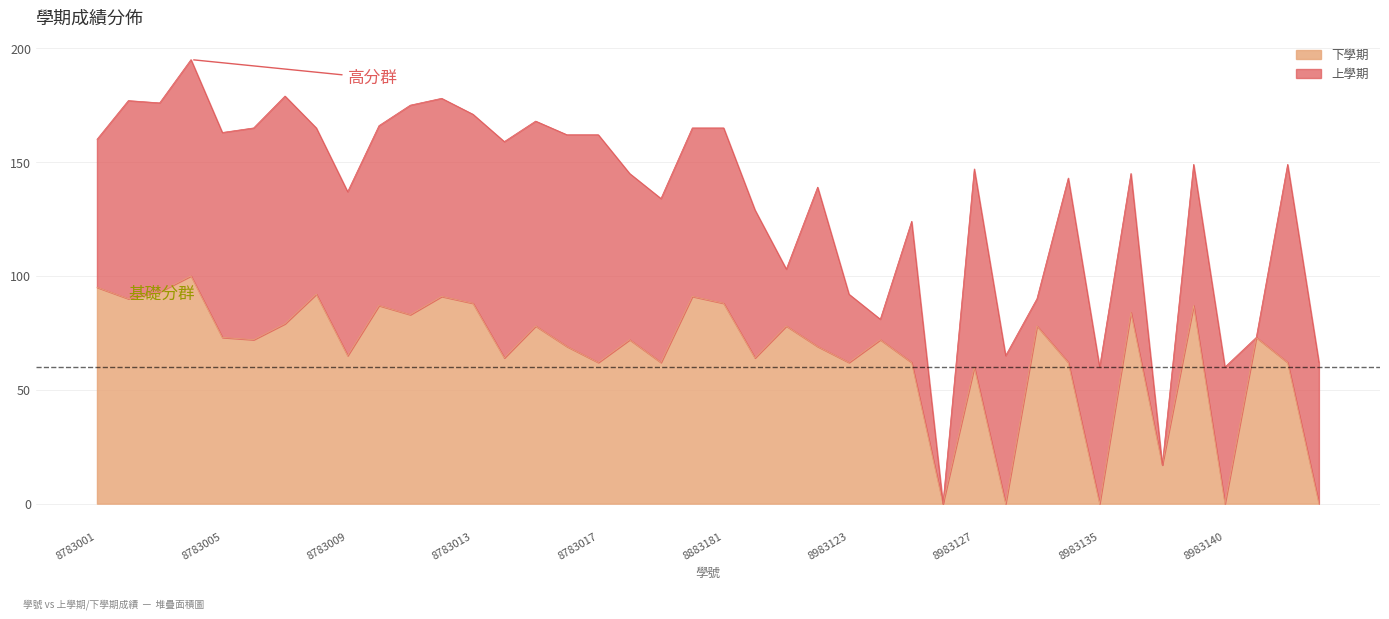

Does the chart have visible grid lines?

Yes